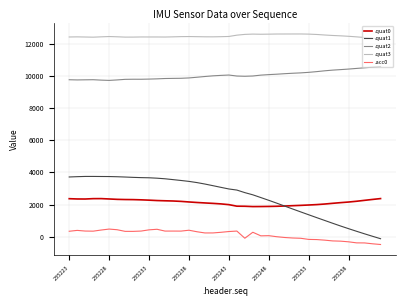

What is the minimum value for .acc0?

-483